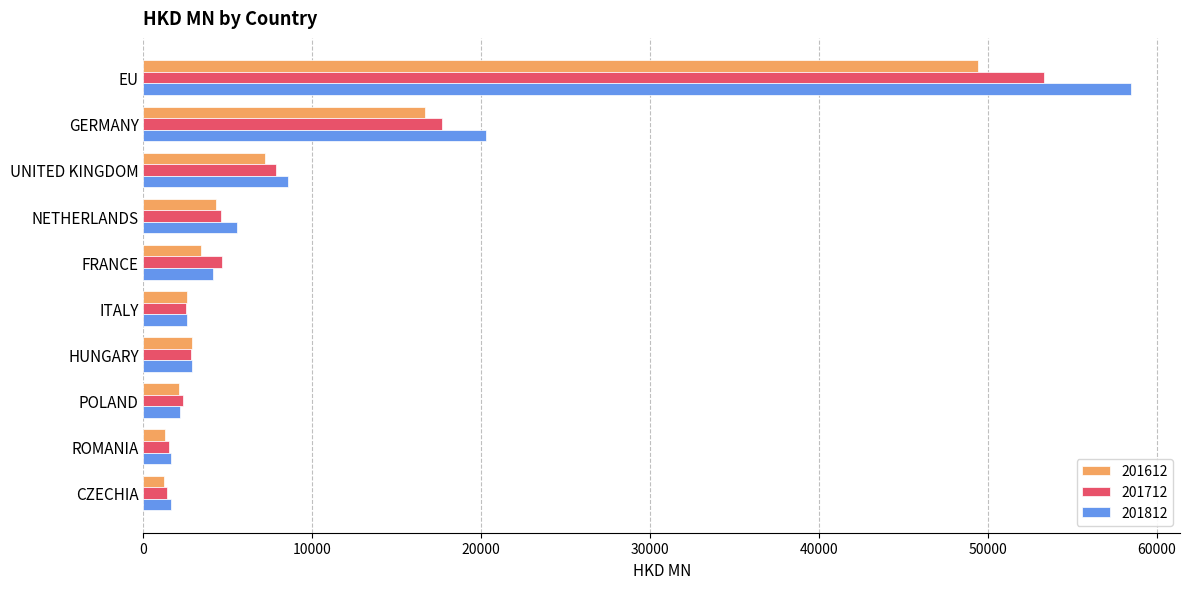

What is the difference between the second highest and minimum values in the 201712 series?

16331.9